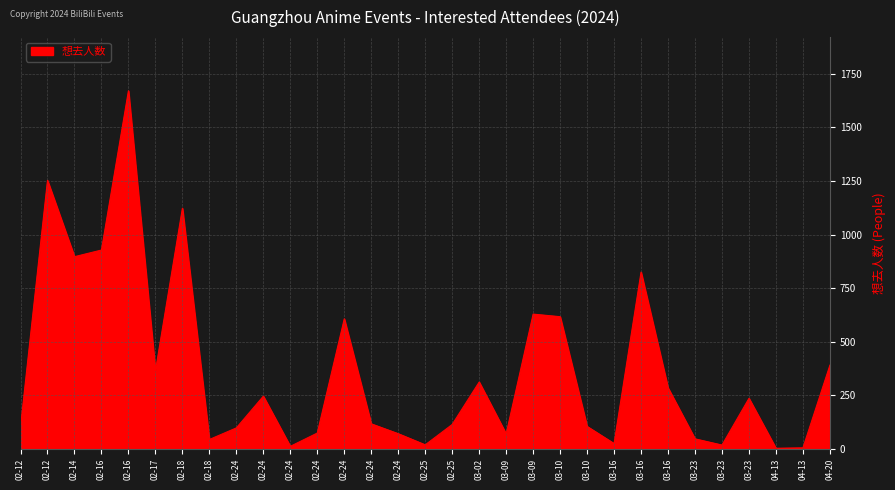

How many lines are shown in the chart?

1